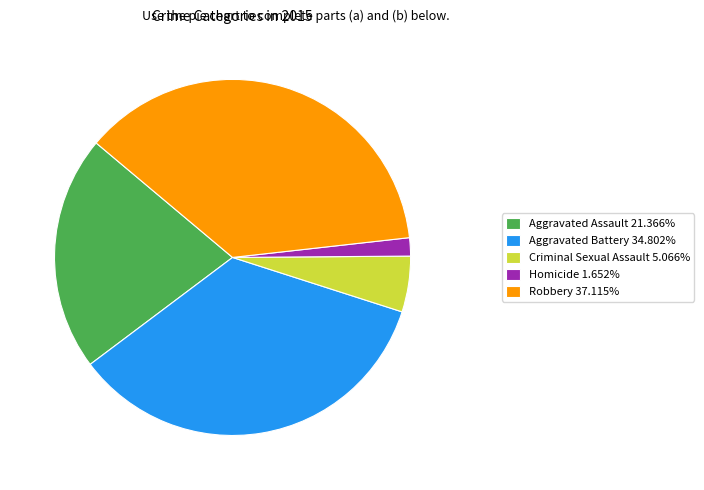

The Aggravated Assault slice represents 21% of the pie. True or false?

True